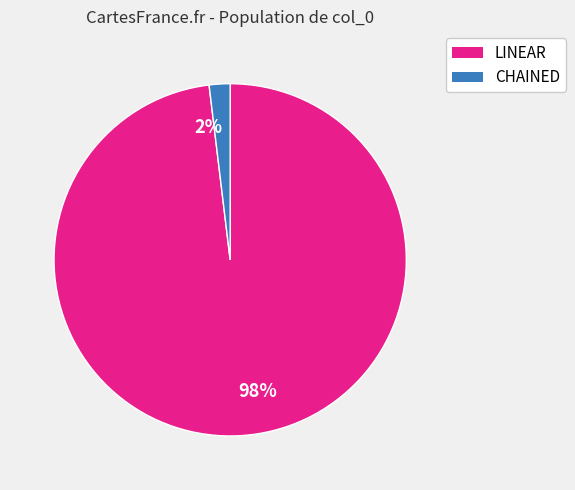

Rank the categories by value from highest to lowest.

98%, 2%